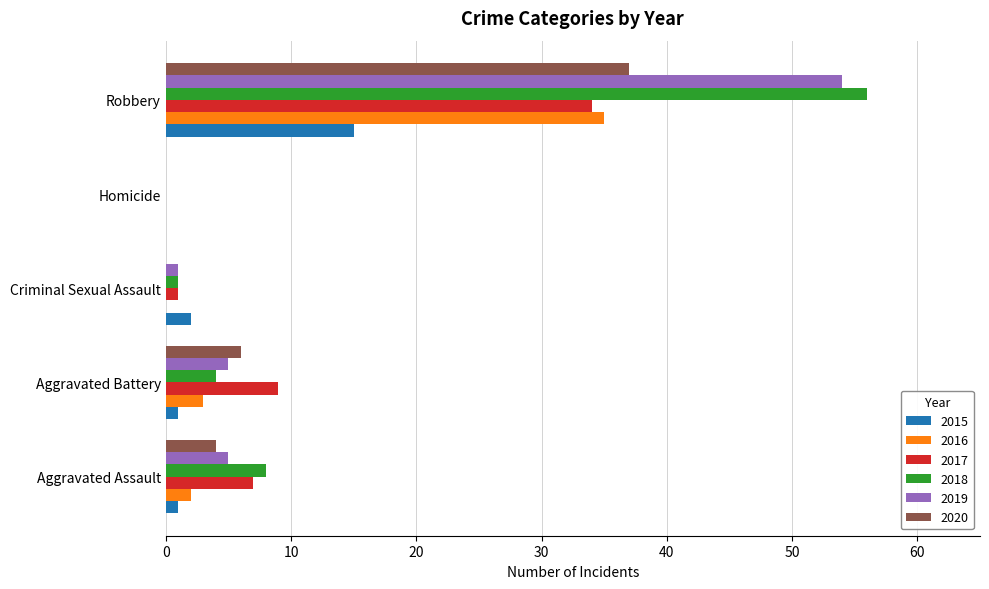

Read the 2020 value at Robbery.

37